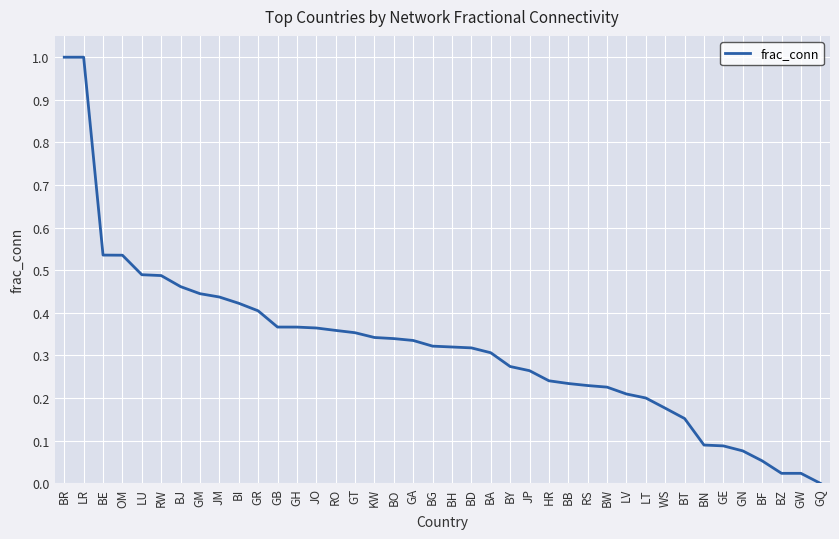

What is the difference between the maximum and minimum values?

1.0